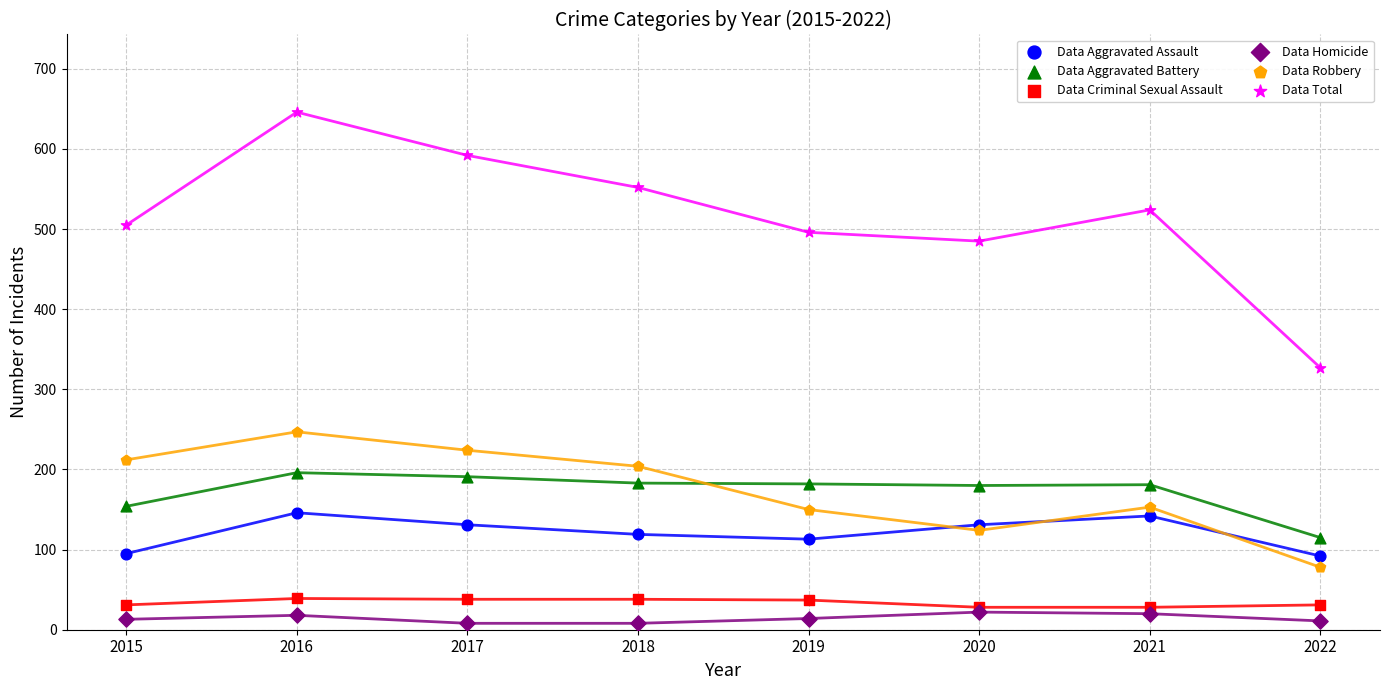

What is the spread (max minus min) of values at 2021?

504